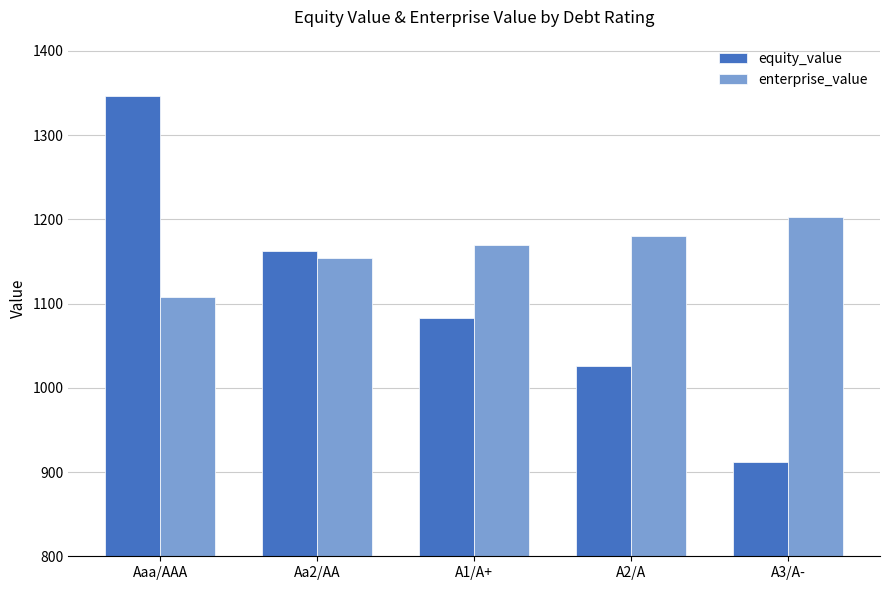

Are the bars grouped side by side (vs. stacked)?

Yes